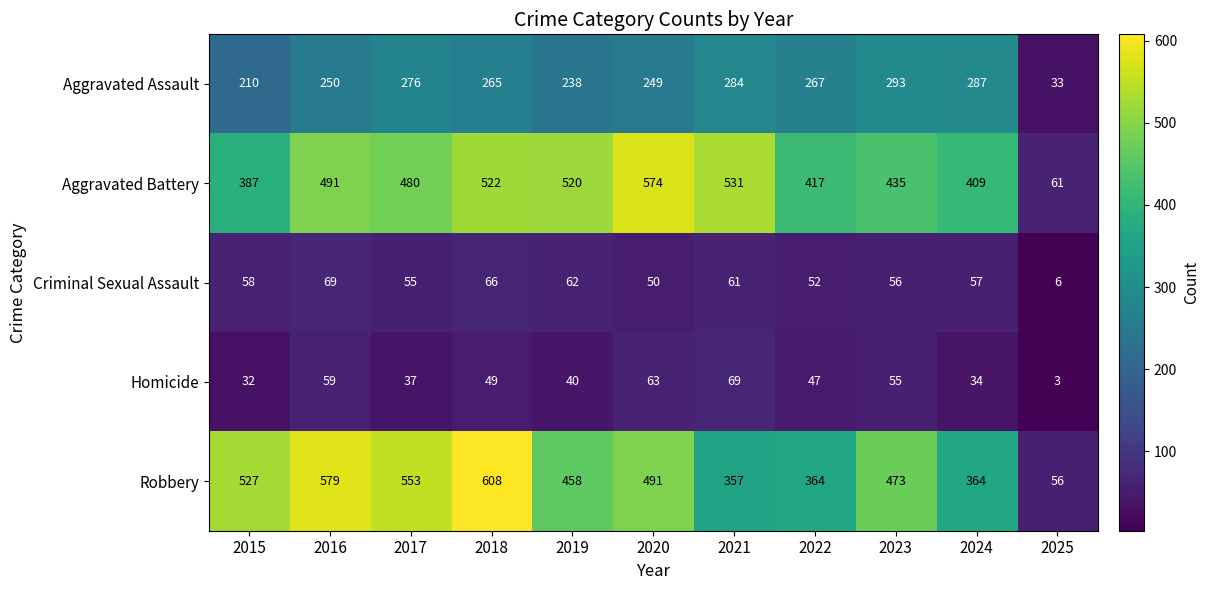

What is the maximum value for Robbery?

608